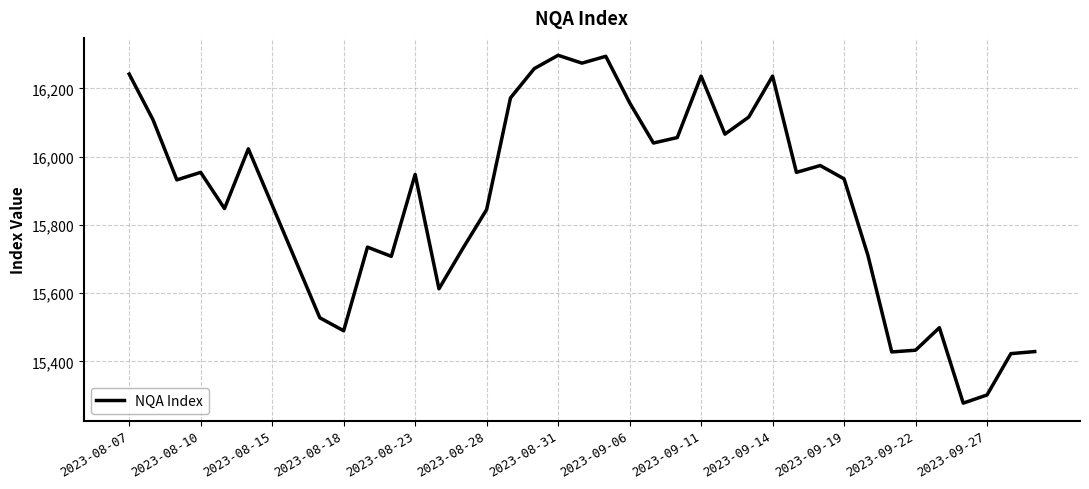

How many interior local valleys (lower than both neighbors) does the data have?

11